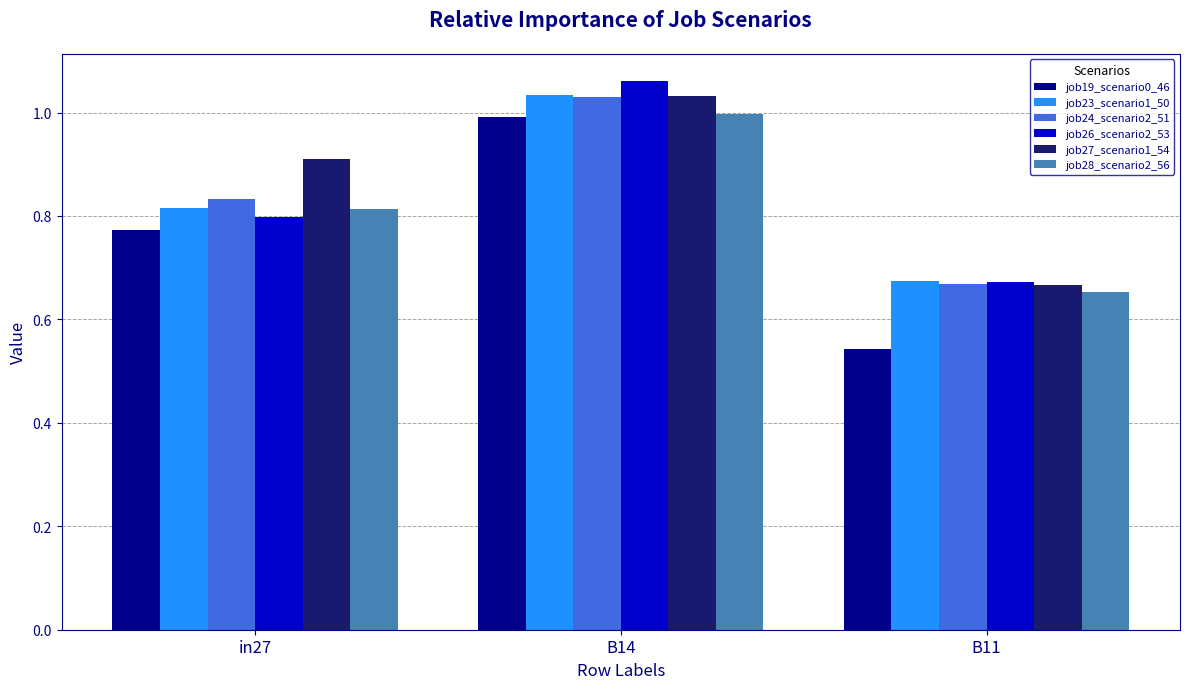

At which label does job26_scenario2_53 reach its peak?

B14